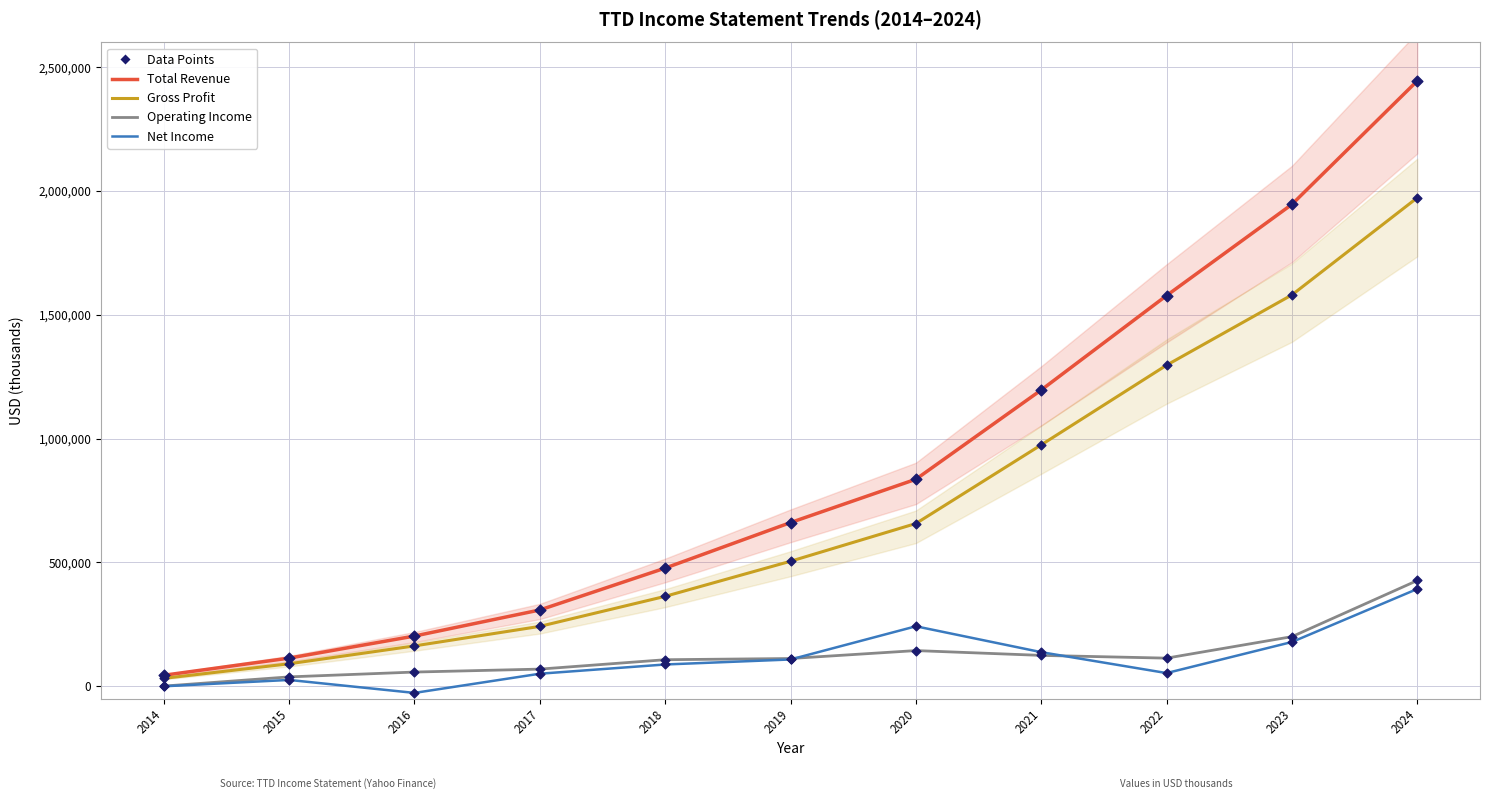

Which series reaches the minimum Y coordinate?

Net Income